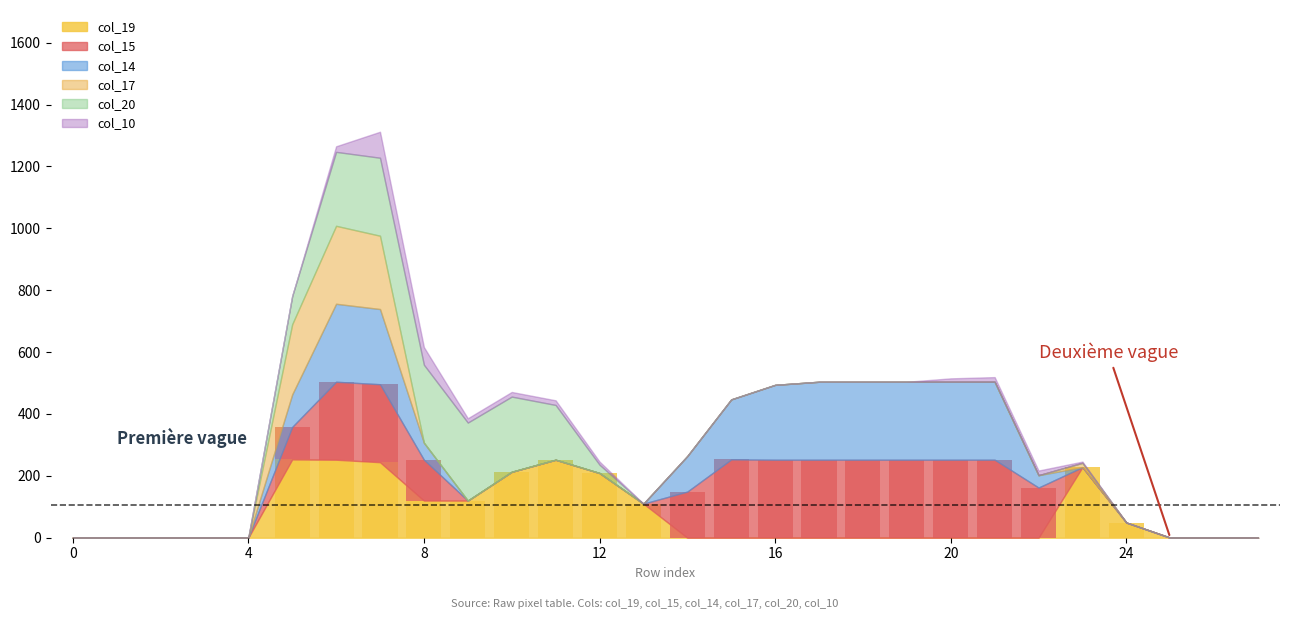

Is it true that col_17 equals 237 at 7?

True